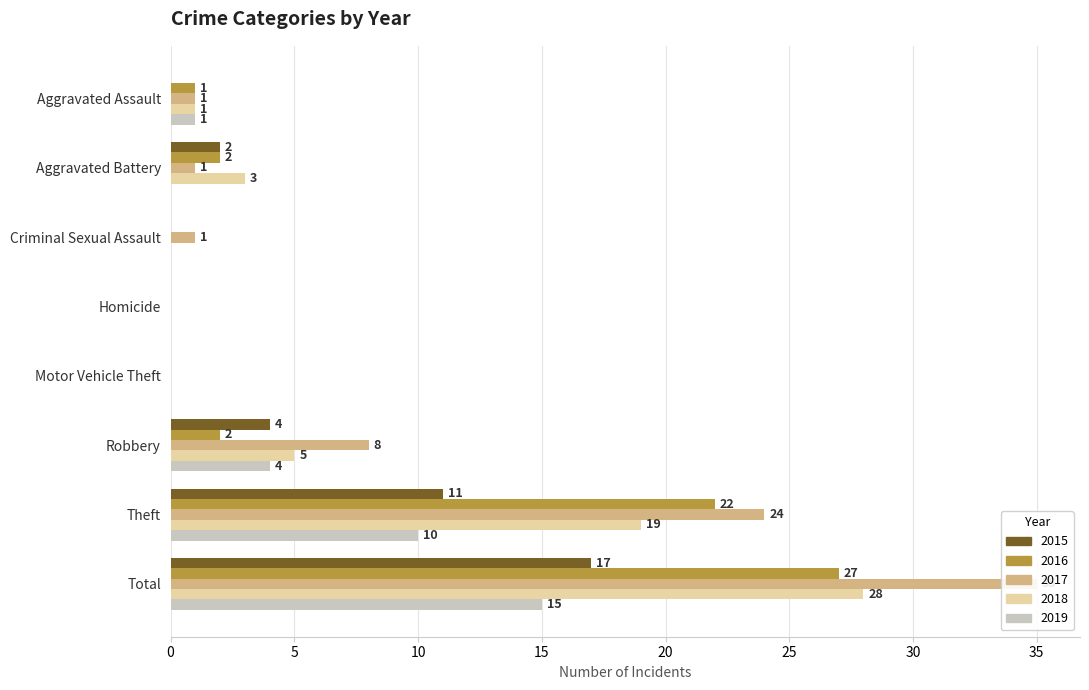

What is the sum of all 2016 values?

54